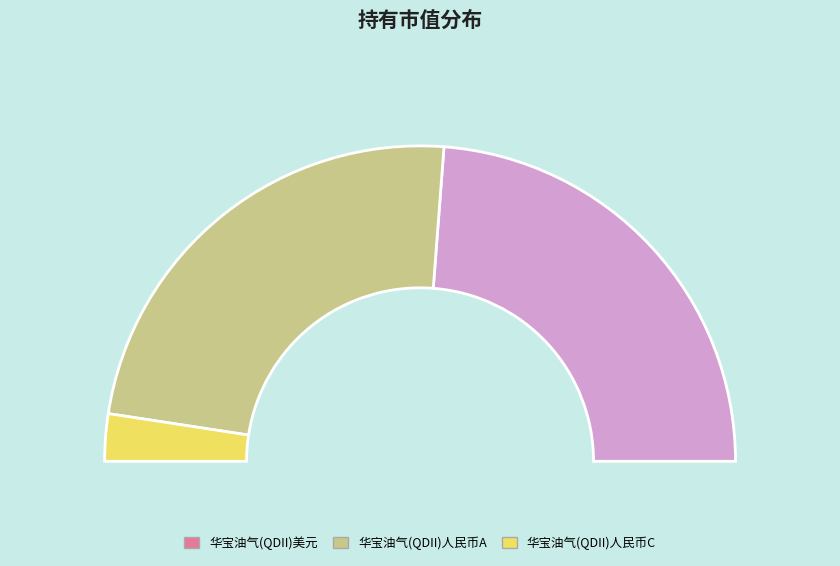

Is there any slice that represents more than half of the pie?

No